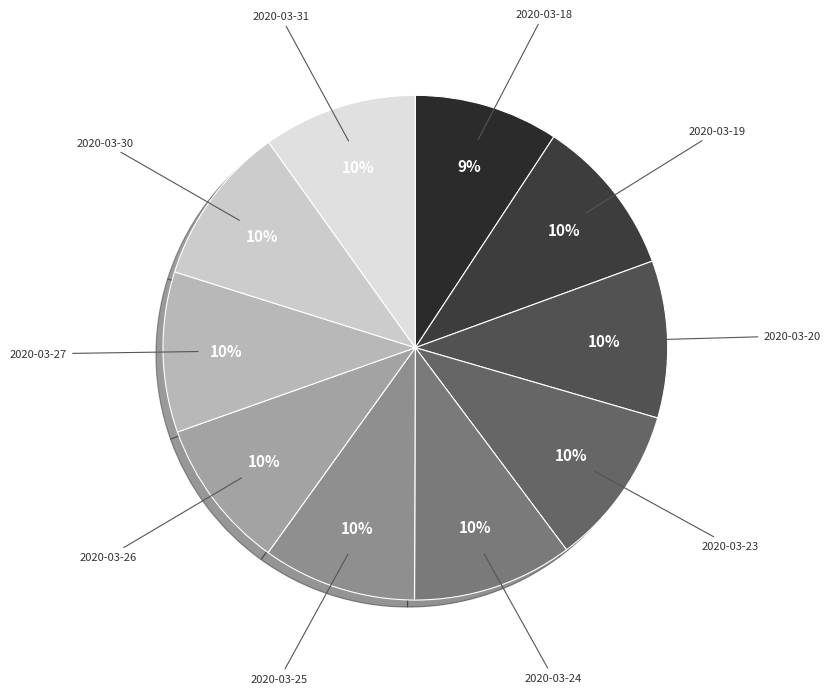

Is the sum of 2020-03-23 and 2020-03-27 greater than half?

No